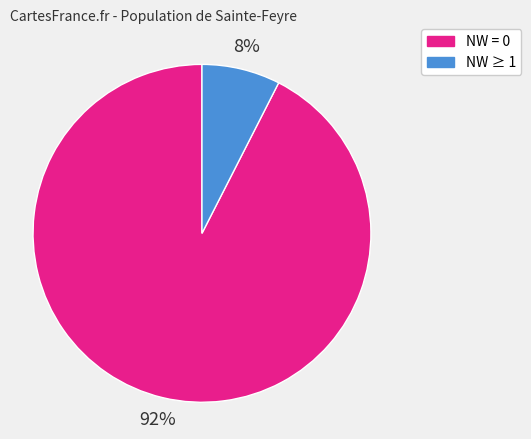

How many segments does this pie chart have?

2